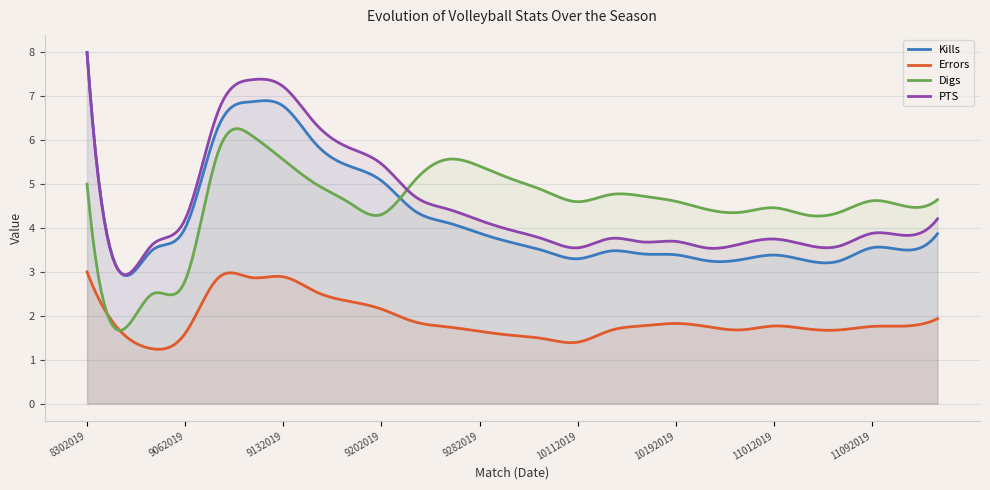

True or false: PTS has more than 2 points higher than both neighbors.

True